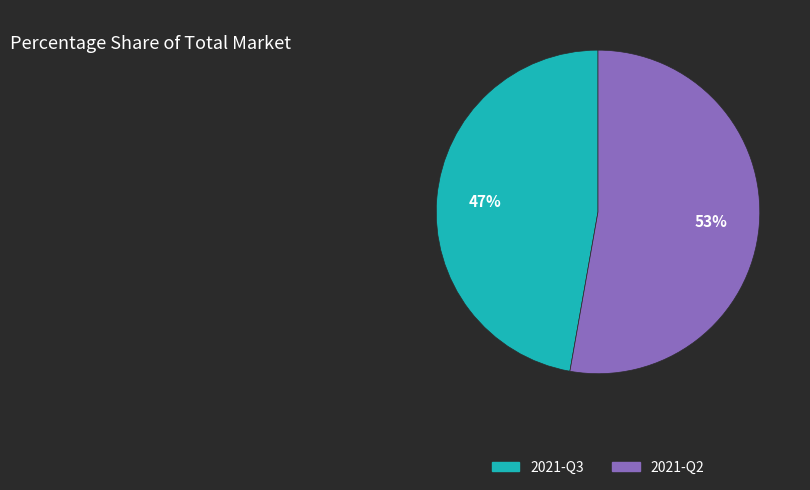

Which slice represents more than half of the pie?

2021-Q2